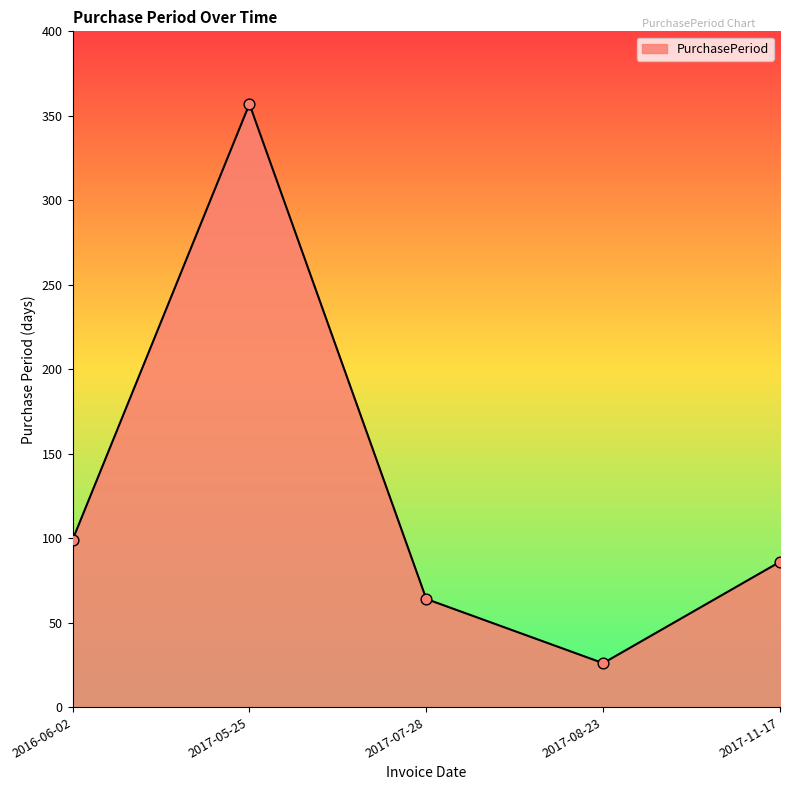

What is the ratio of the value at 2017-07-28 to the value at 2017-05-25?

0.2